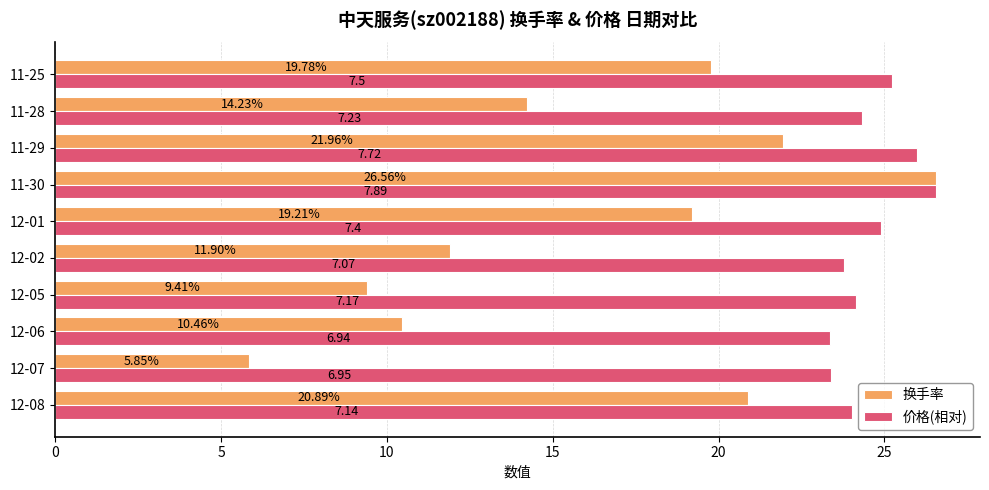

Which series has the largest range (max minus min)?

换手率